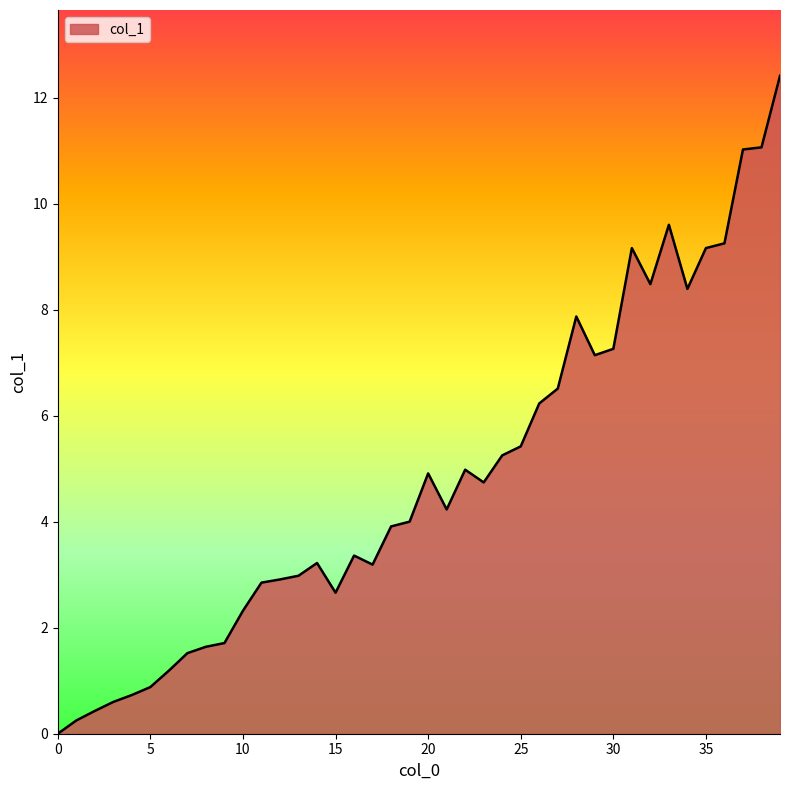

How many values are above zero?

39